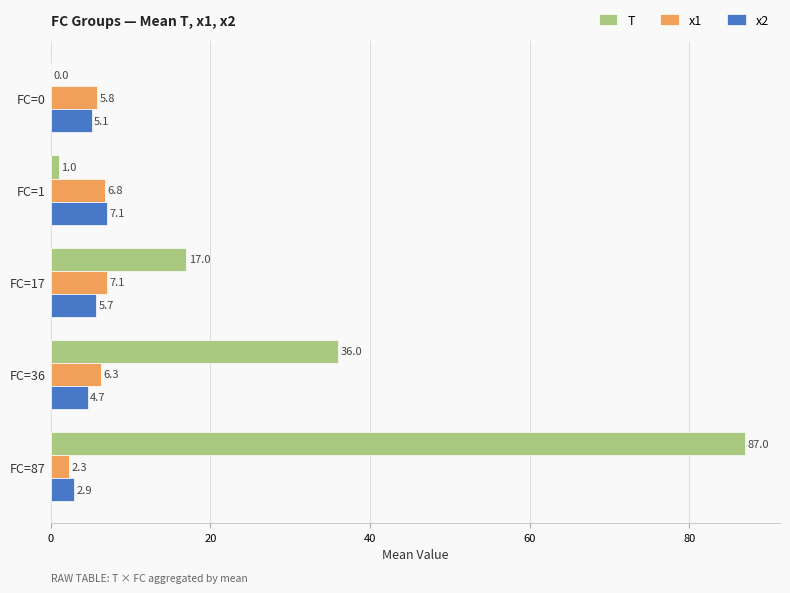

The value of x1 at FC=1 is 6.8. True or false?

True